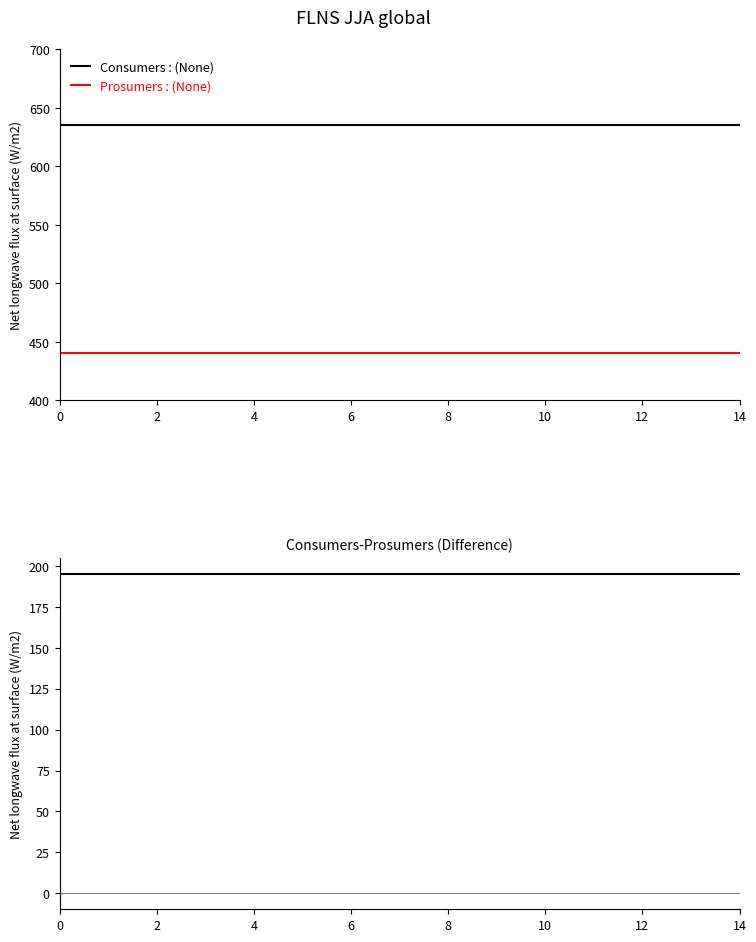

What is the label of the 13th point from the left?

12